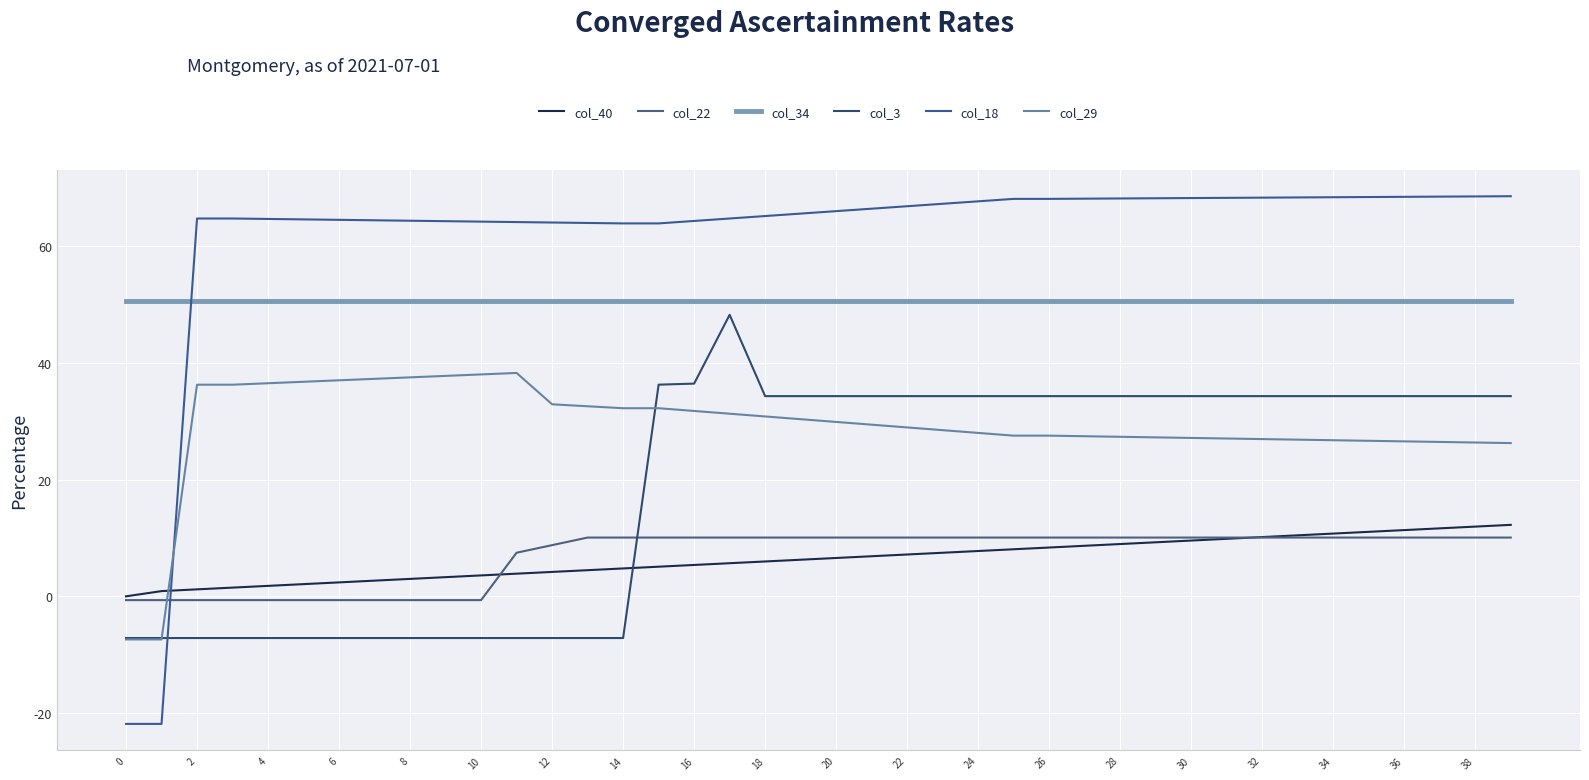

Does the chart have visible grid lines?

Yes